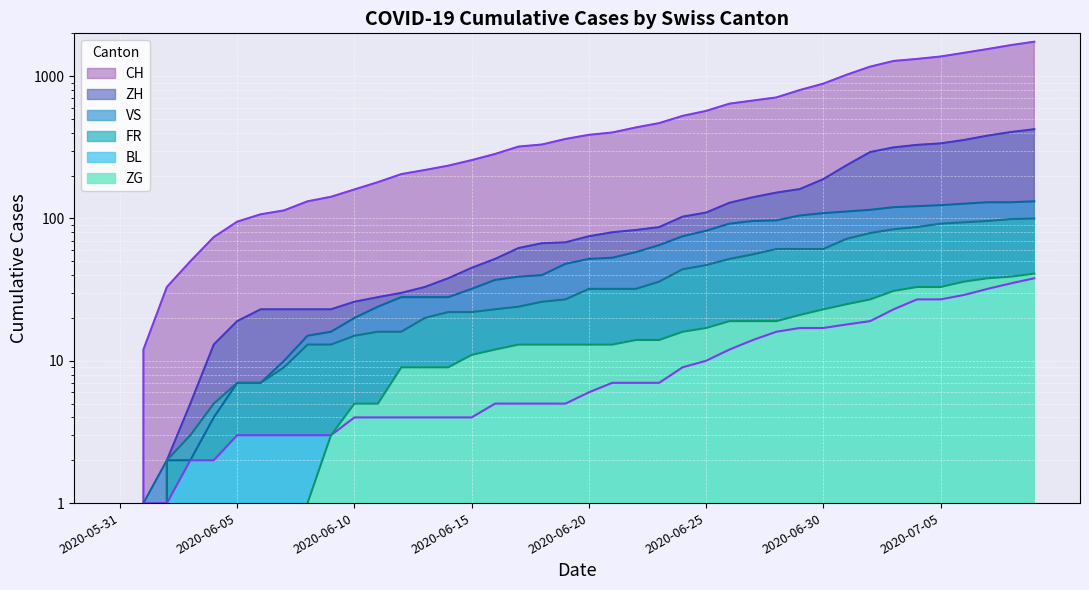

What is the sum of all BL values?

435